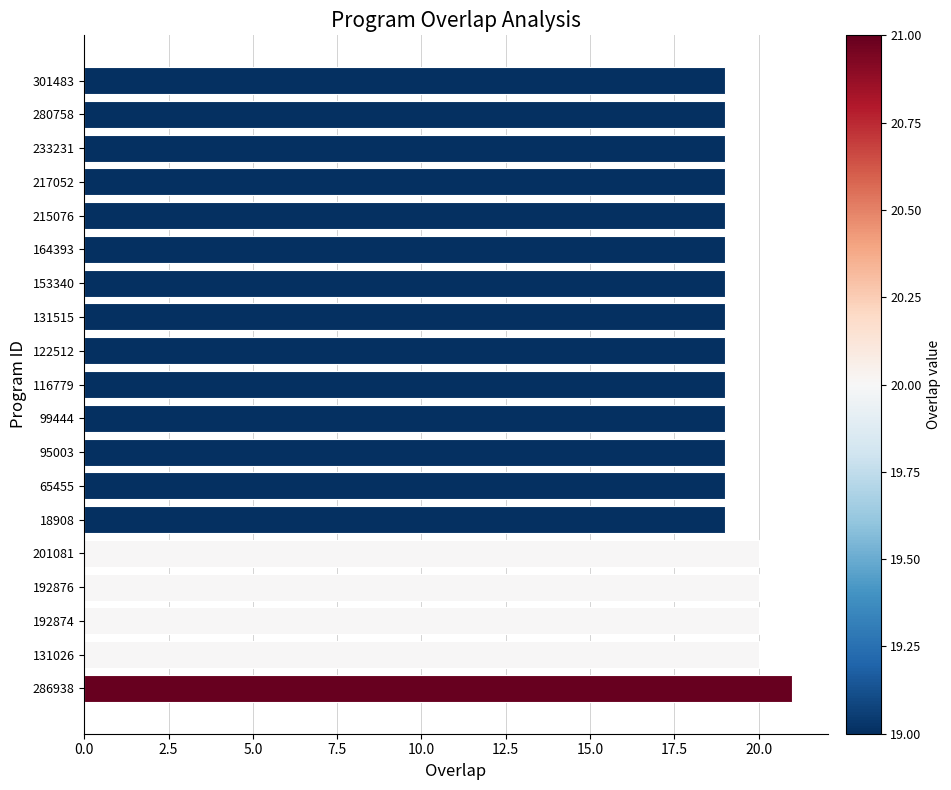

At which category does the chart reach its peak across all series?

286938